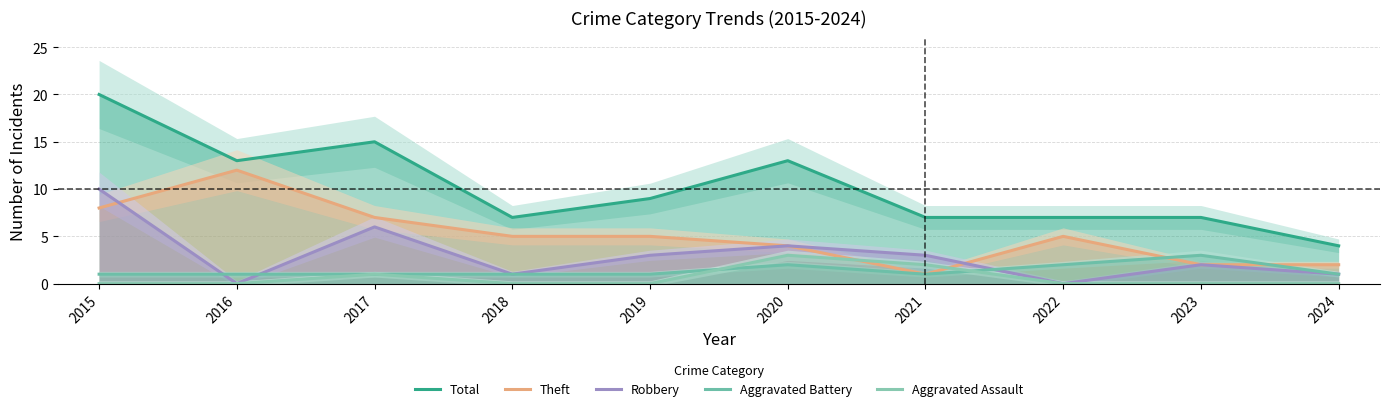

What are all the series names shown in the legend?

Total, Theft, Robbery, Aggravated Battery, Aggravated Assault